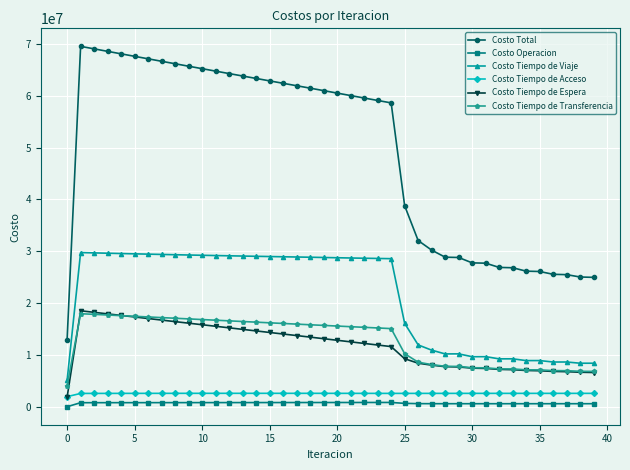

True or false: Costo Operacion has more than 1 points higher than both neighbors.

True